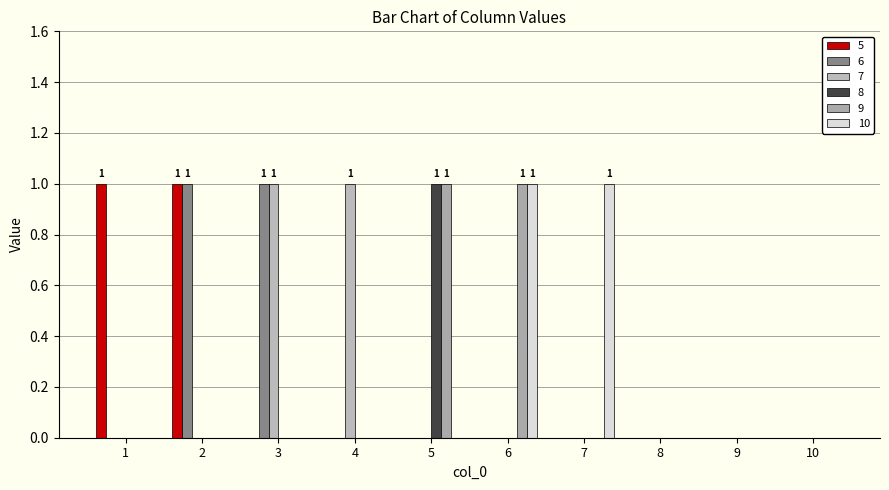

Count the number of categories in the chart.

10